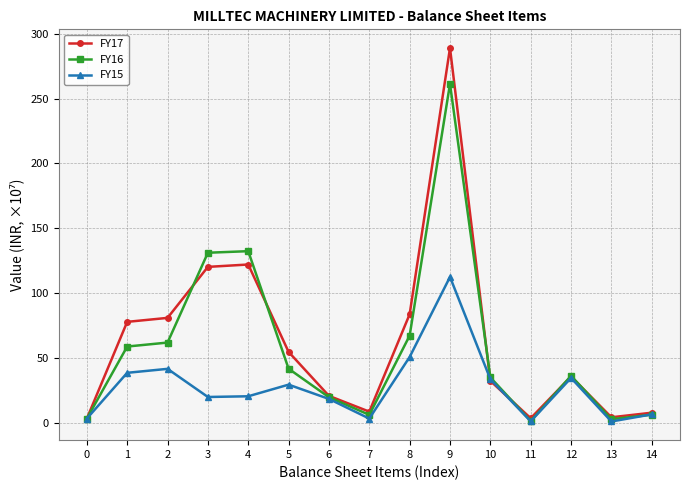

What is the value of the FY15 point at the 13th from the left?

34.5